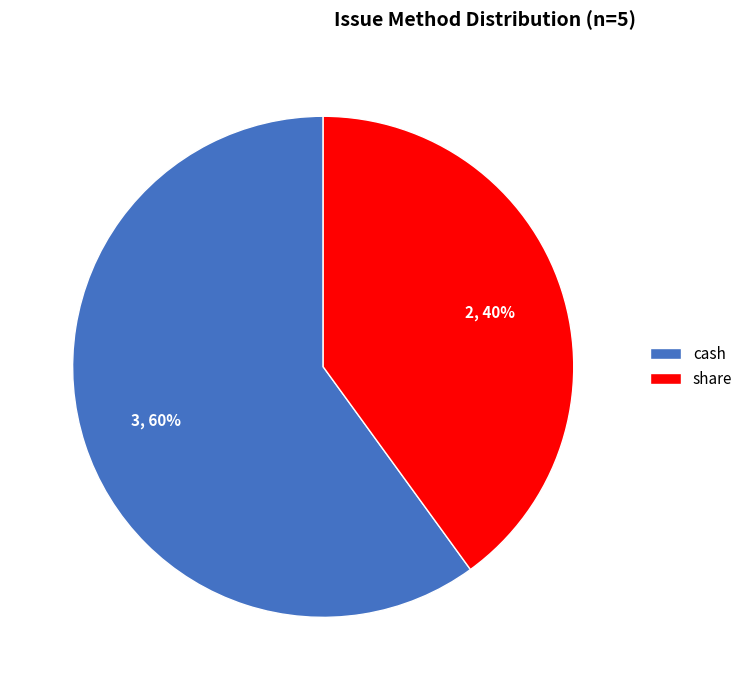

Is there a majority slice in this chart?

Yes